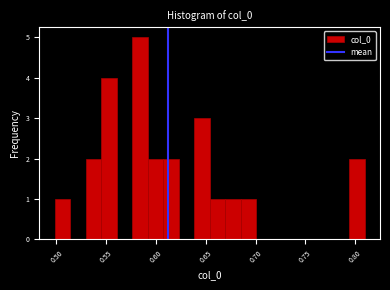

Read against the x-axis, roughly where is the centre of the tallest bar?

0.585